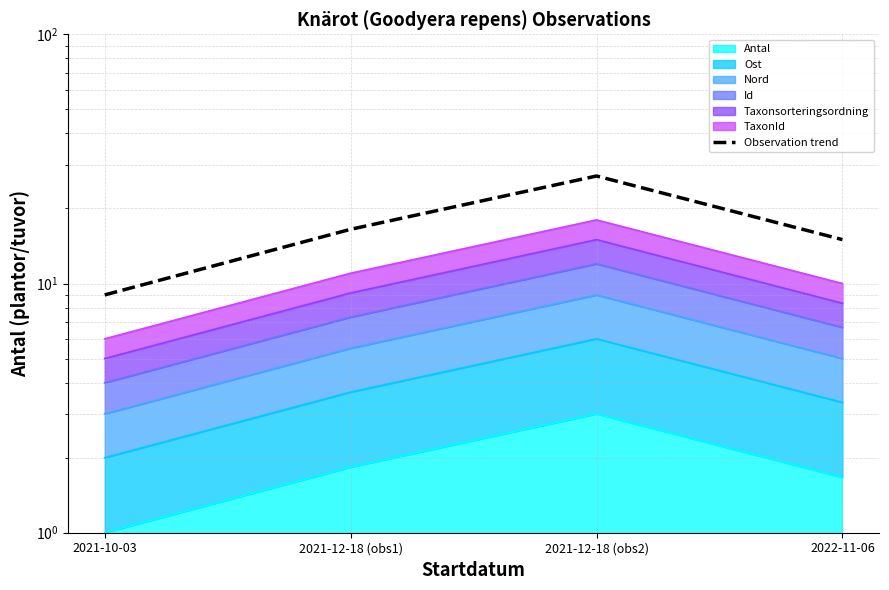

Reading left to right, extract all data points from this chart.

2021-10-03=9.0	2021-12-18 (obs1)=16.5	2021-12-18 (obs2)=27.0	2022-11-06=15.0